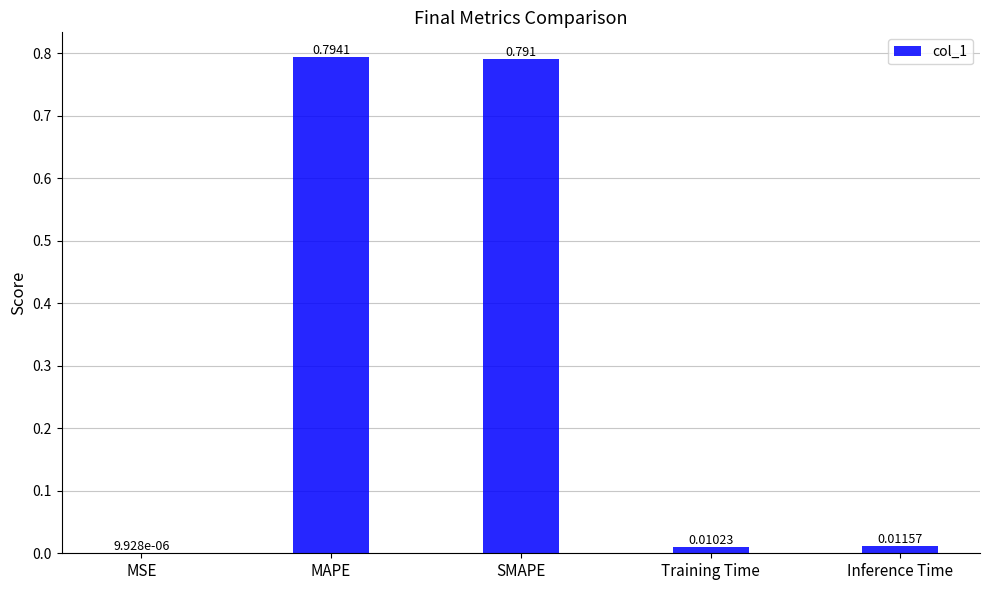

At which label is the value closest to 0?

MSE